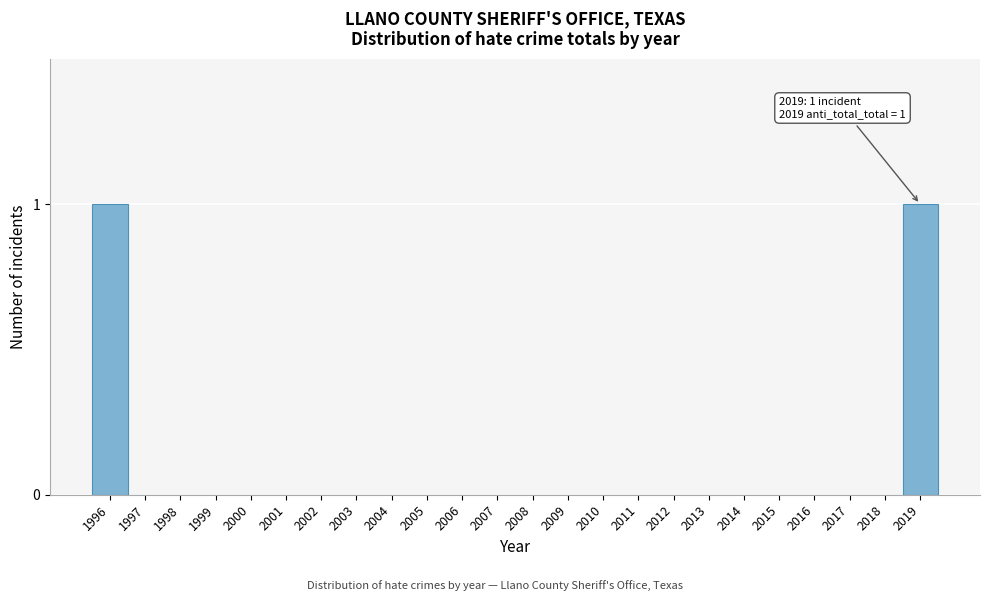

Reading left to right, extract all data points from this chart.

1996=1	1997=0	1998=0	1999=0	2000=0	2001=0	2002=0	2003=0	2004=0	2005=0	2006=0	2007=0	2008=0	2009=0	2010=0	2011=0	2012=0	2013=0	2014=0	2015=0	2016=0	2017=0	2018=0	2019=1